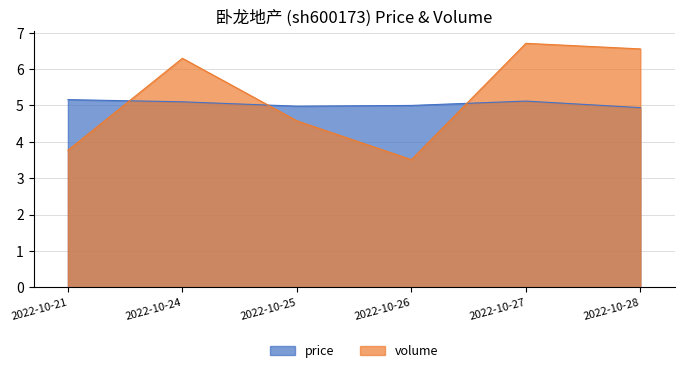

How many times do price and volume cross each other?

3